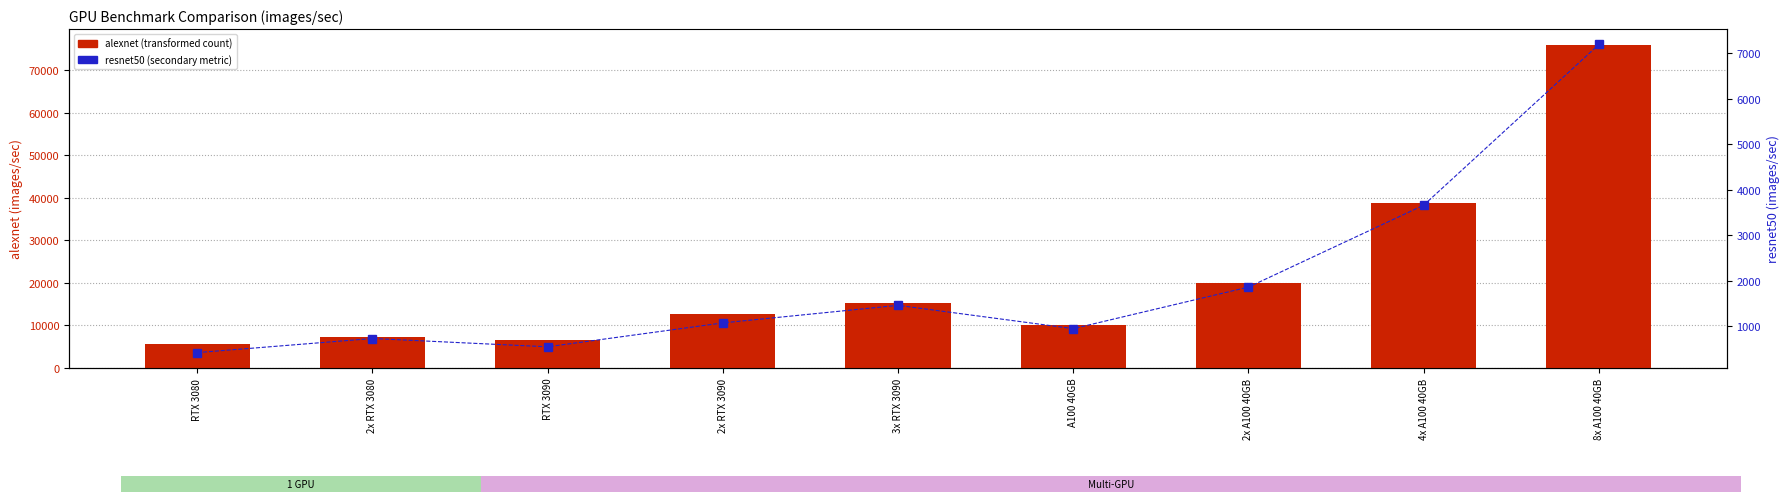

How many groups of bars are there?

9